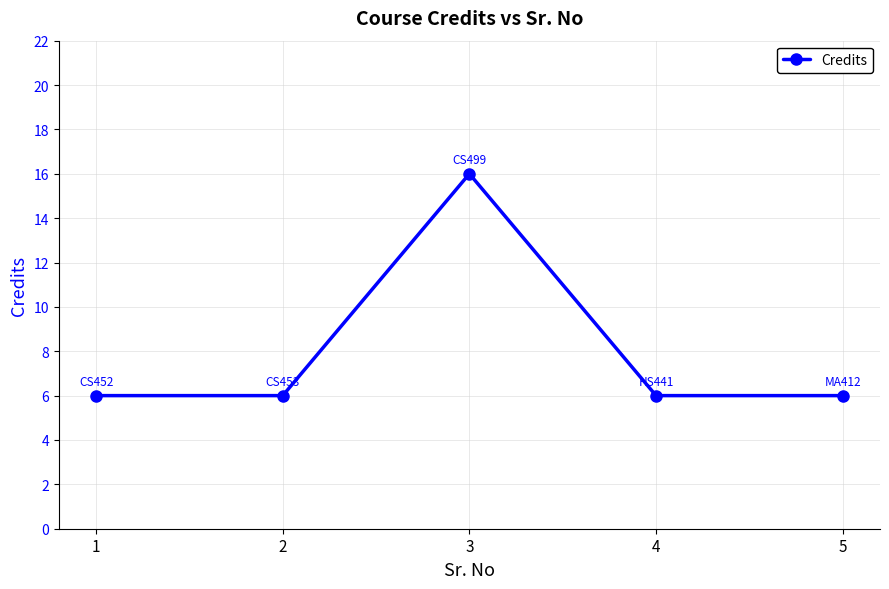

What is the greatest value displayed?

16